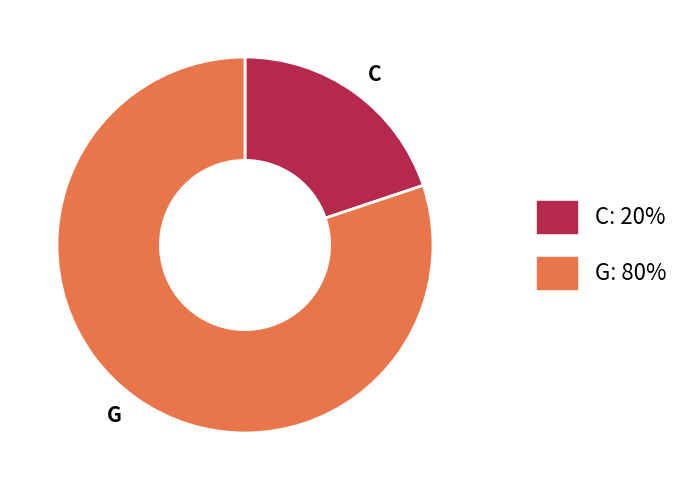

Rank the categories by value from highest to lowest.

G, C